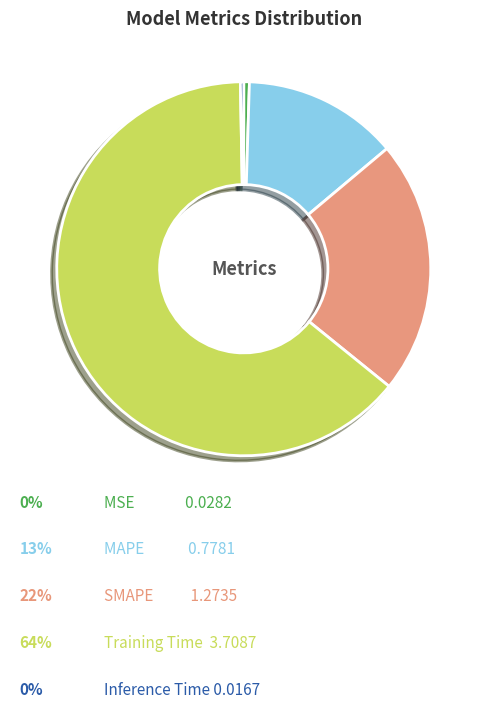

Count the number of slices in the pie.

5